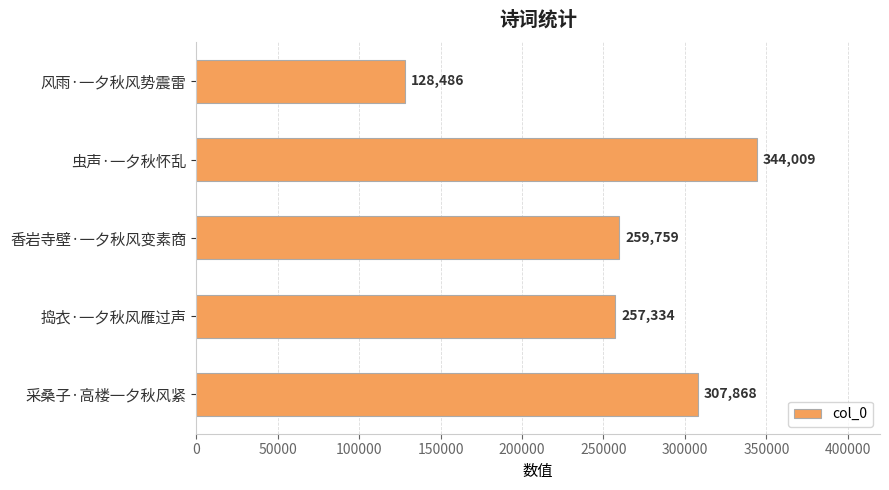

Does the chart contain any negative values?

No